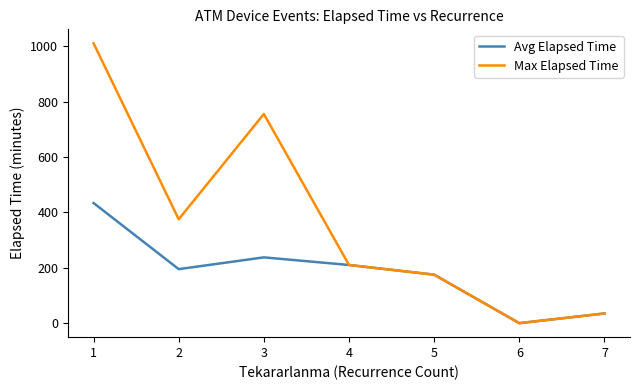

Between 2 and 5, which series saw the biggest shift?

Max Elapsed Time